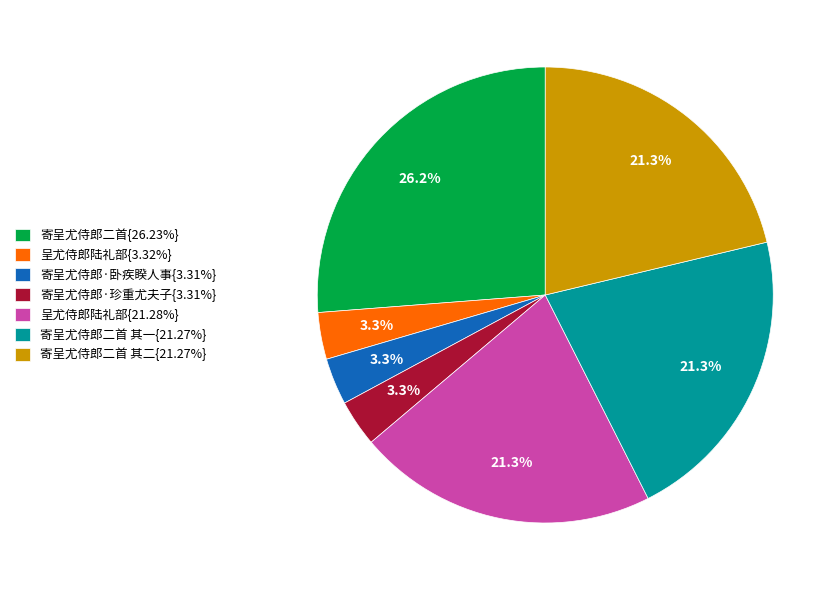

Approximately how many times larger is the value at 呈尤侍郎陆礼部{21.28%} compared to 寄呈尤侍郎二首 其一{21.27%}?

1.0